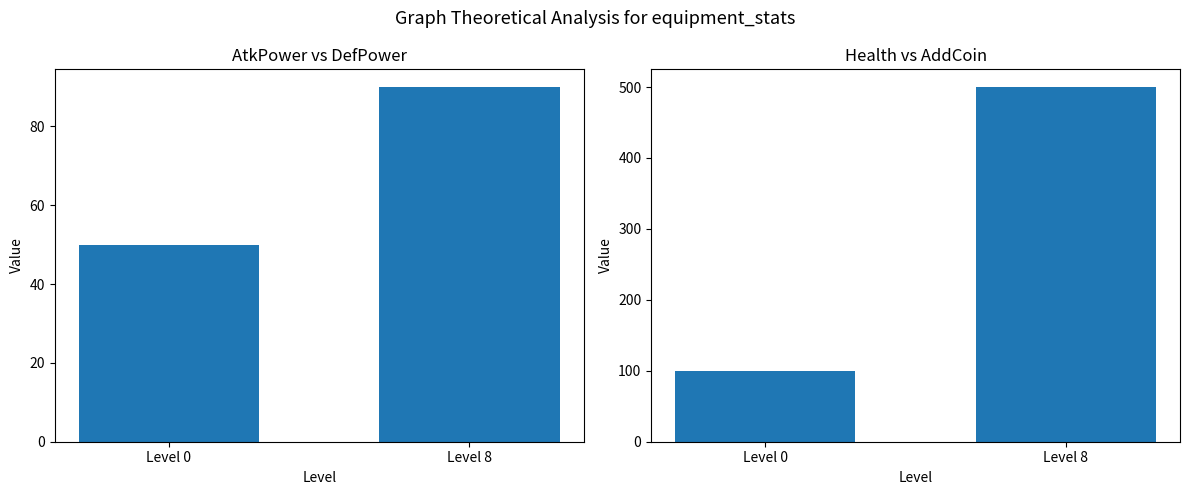

Which category has the highest value in the Health series?

Level 8